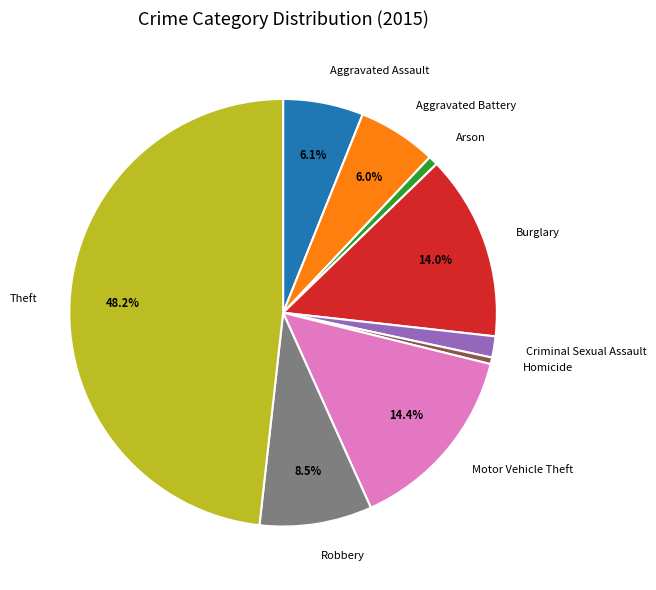

To the nearest percent, what is the difference between the Theft and Arson slice percentages?

48%